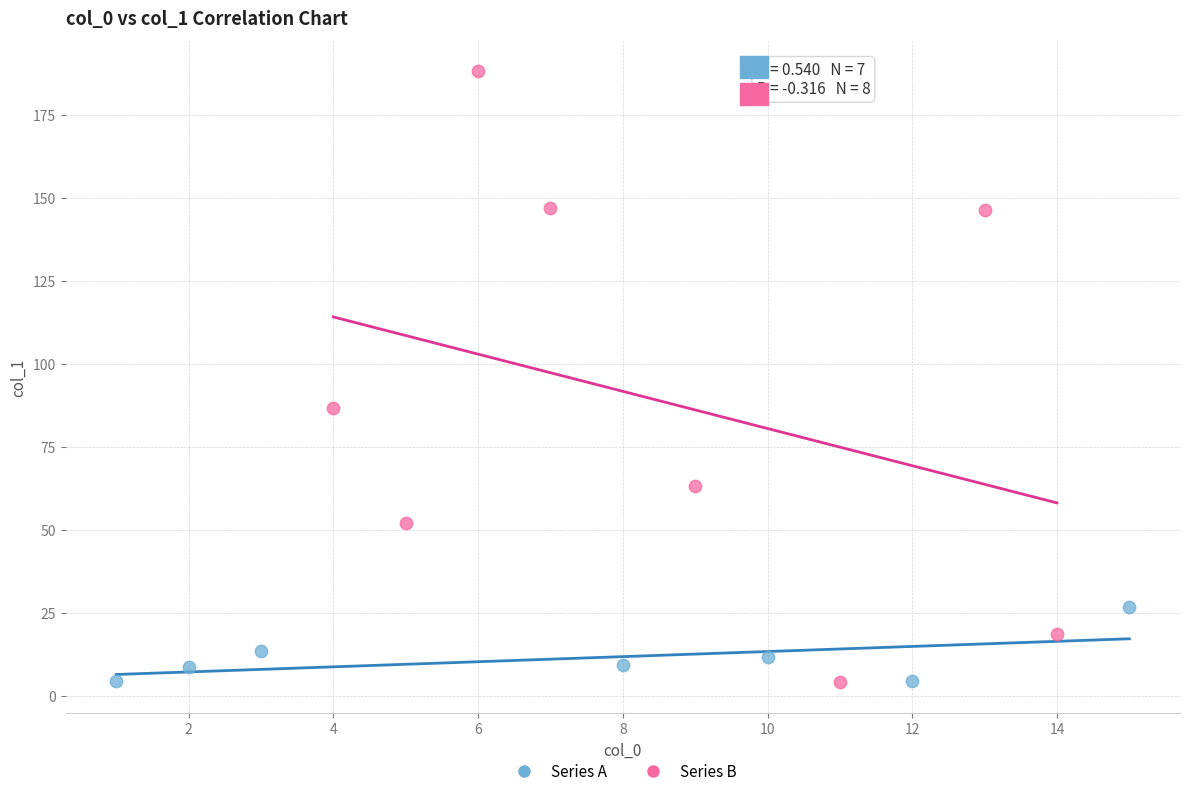

Which series reaches the maximum Y coordinate?

Series B